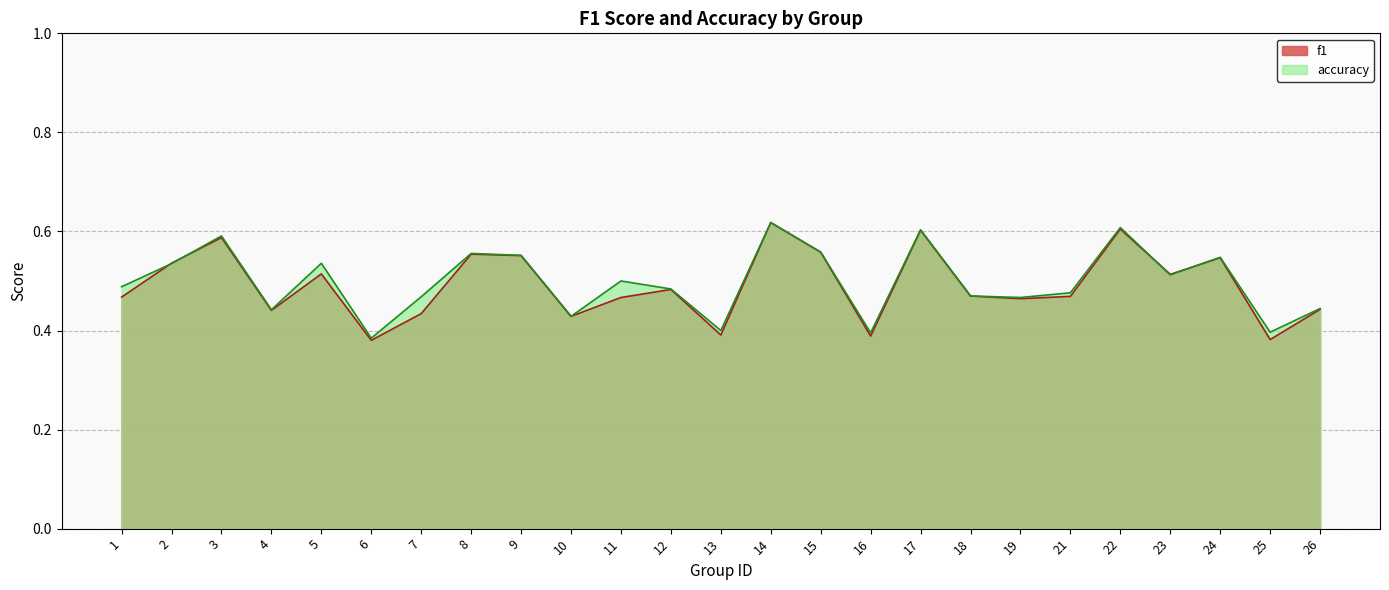

What is the difference between the f1 values at 11 and 17?

0.1